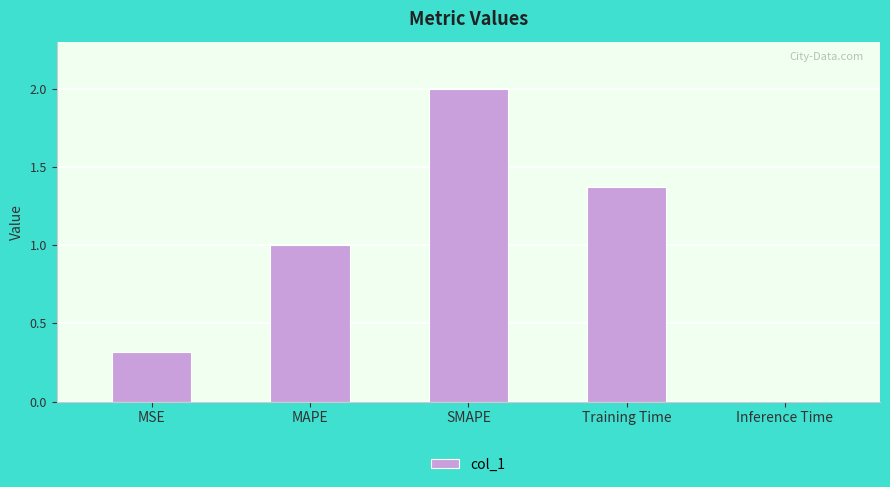

Between MAPE and MSE, which is larger?

MAPE